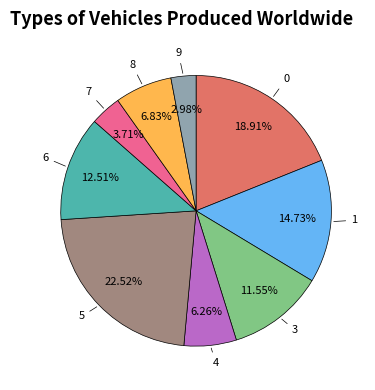

To the nearest percent, what is the difference between the largest and smallest slice percentages?

20%